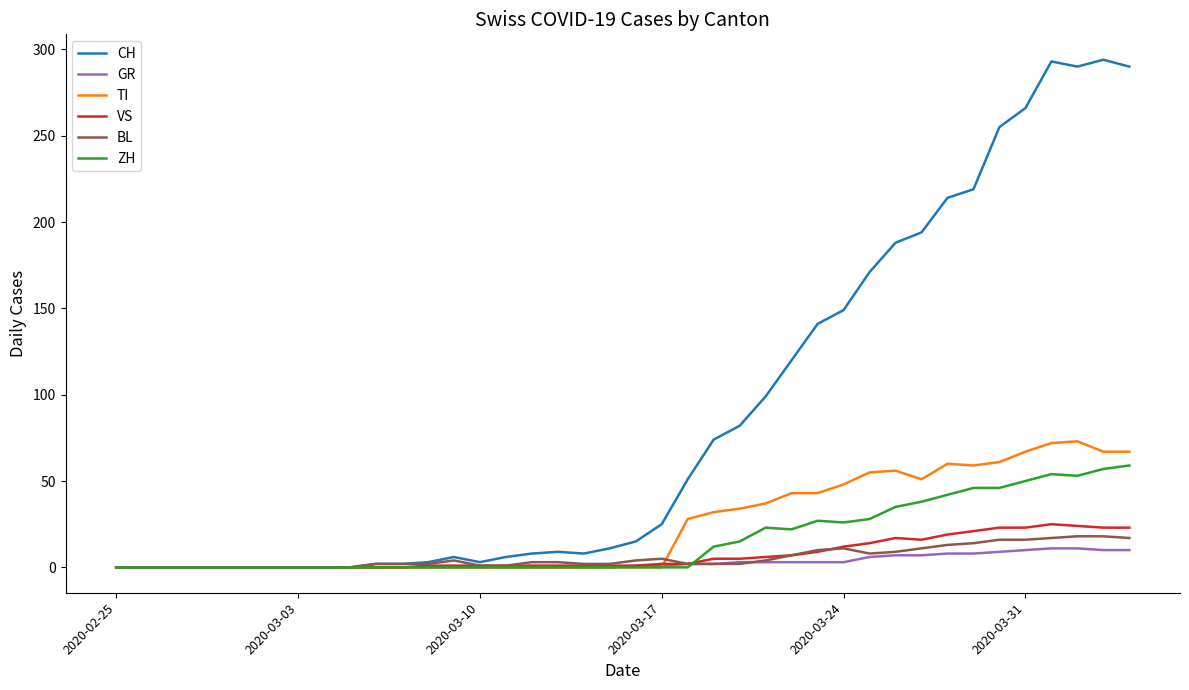

True or false: CH has more than 1 interior local peaks.

True